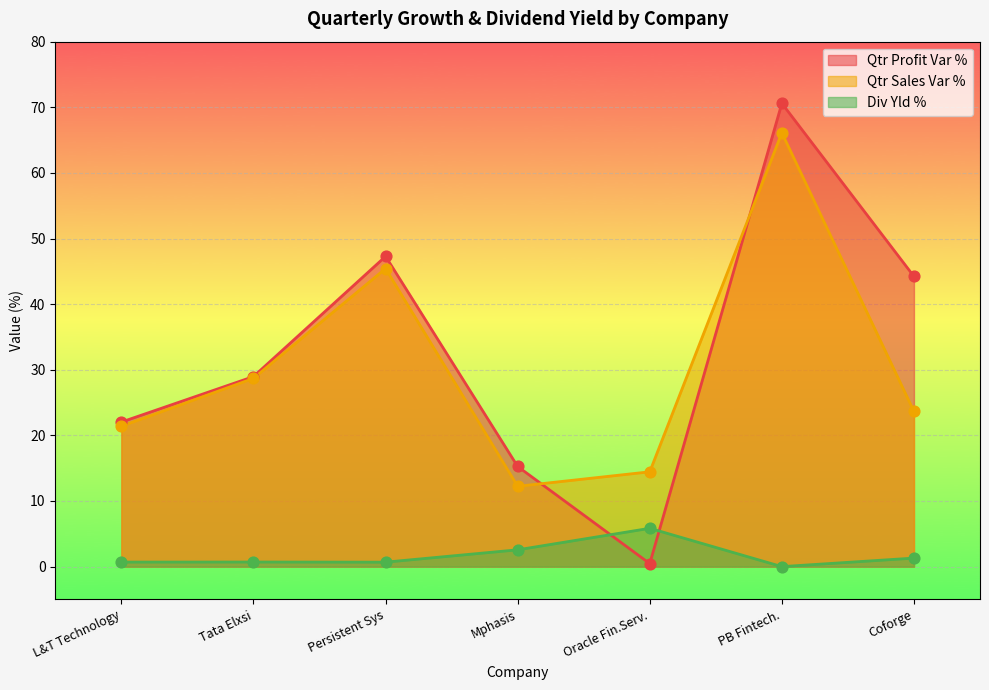

What is the total value across all series at Coforge?

69.2